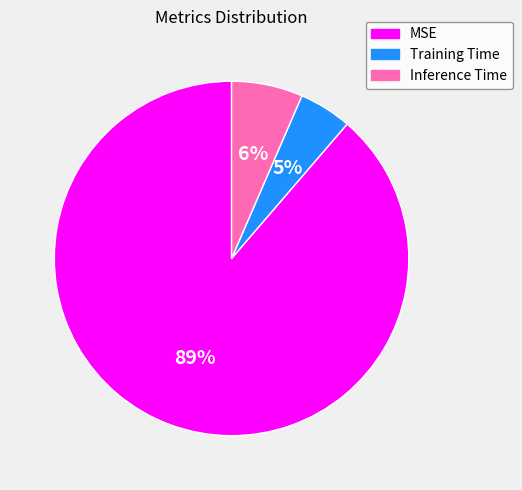

Which category has the biggest portion of the pie?

MSE